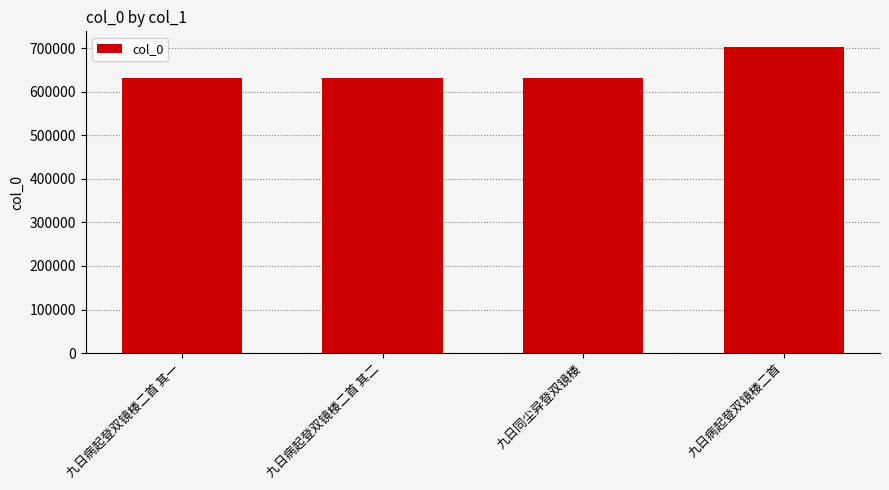

What is the sum of the values at 九日病起登双镜楼二首 其一 and 九日病起登双镜楼二首?

1334972